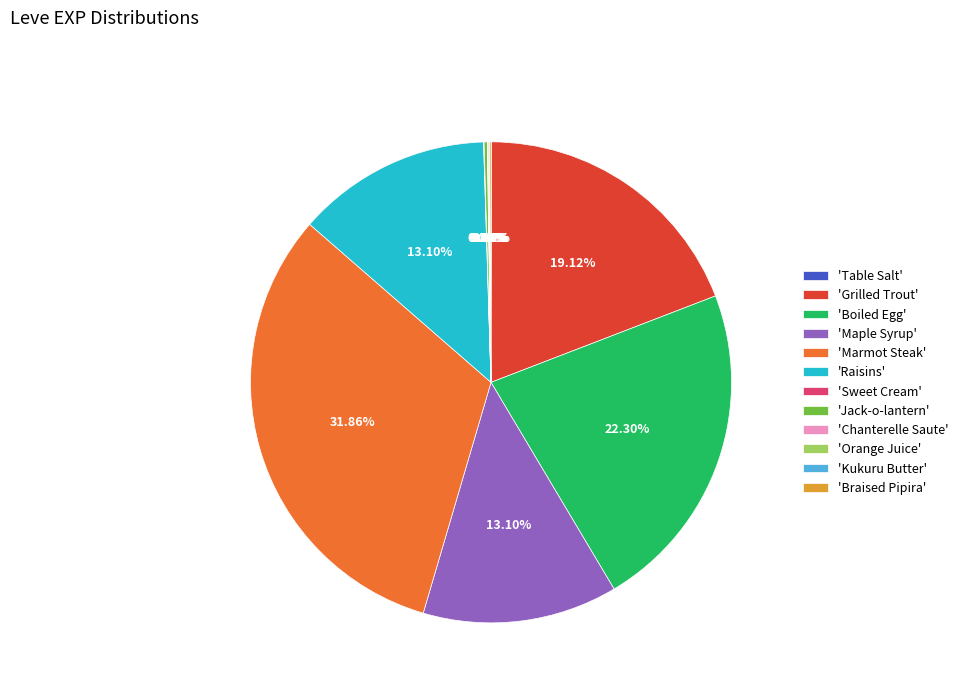

Does 'Raisins' account for over 50% of the chart?

No